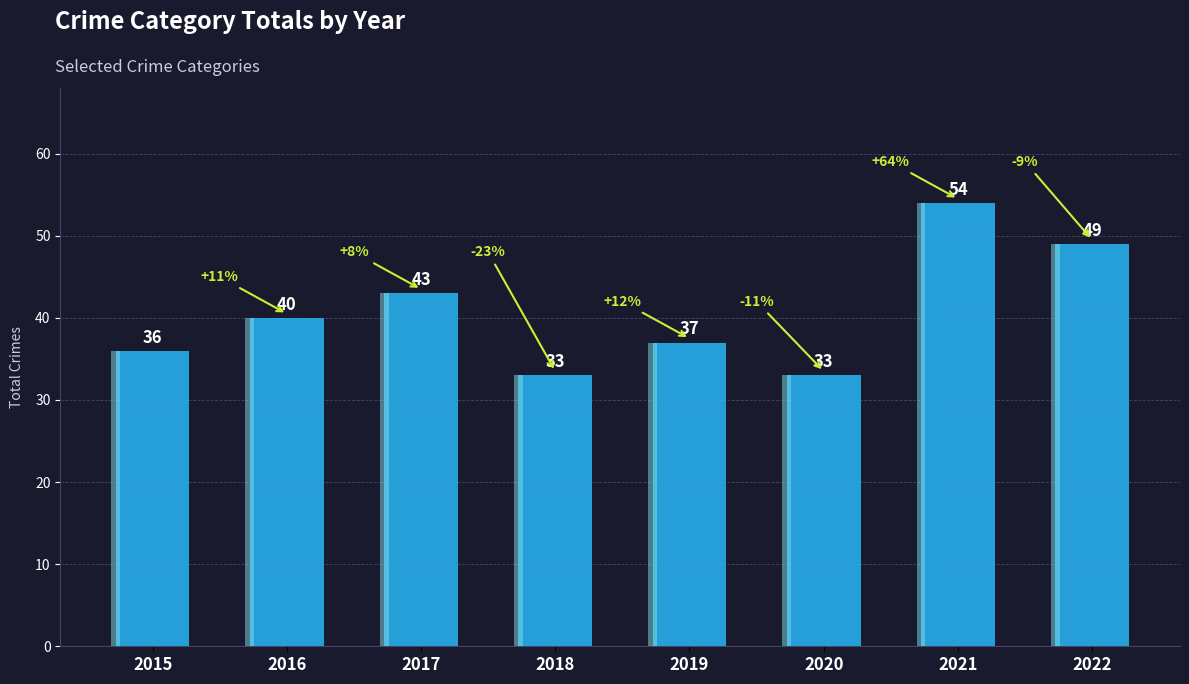

What is the average value?

41